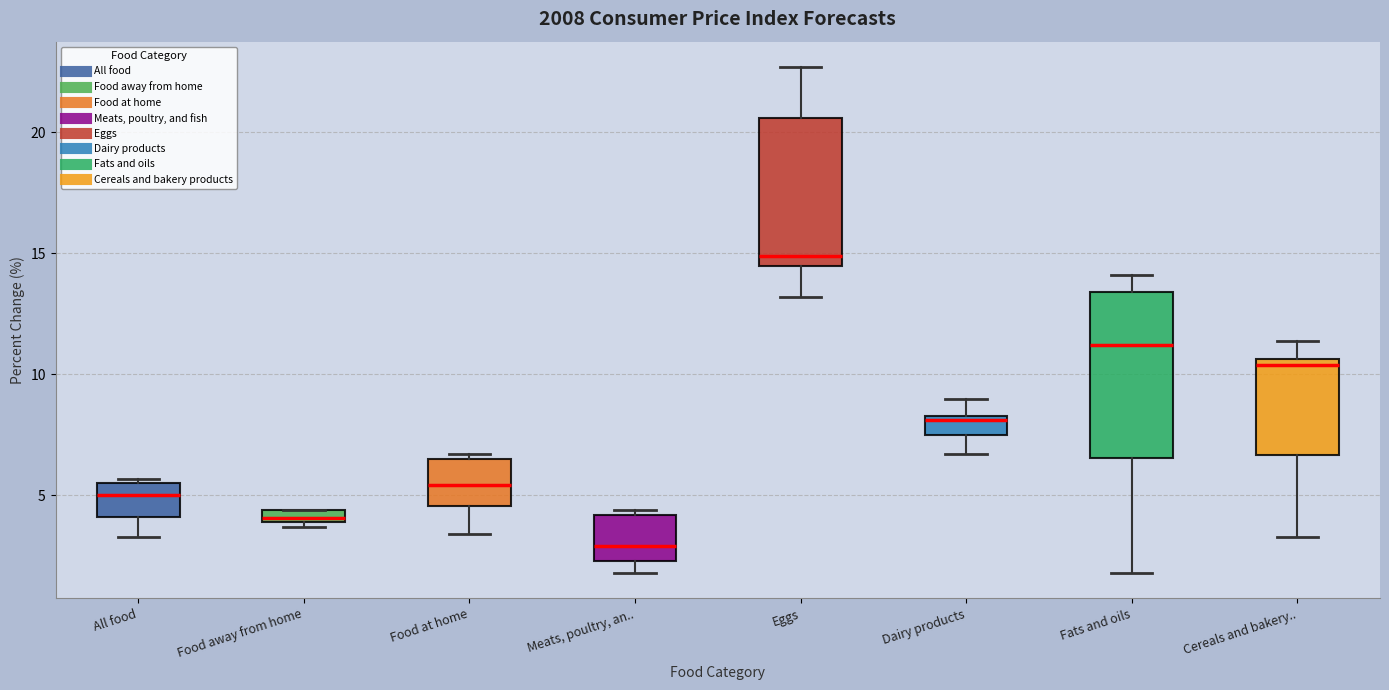

Comparing the boxes themselves (not the whiskers), which one is the tallest?

Fats and oils